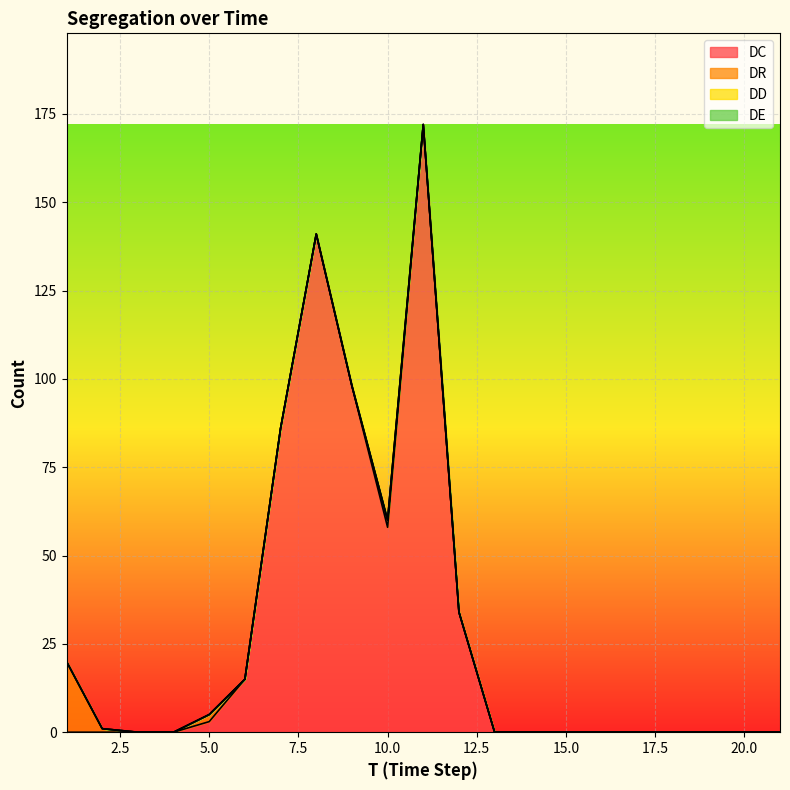

Does the chart display data point markers on the line(s)?

No